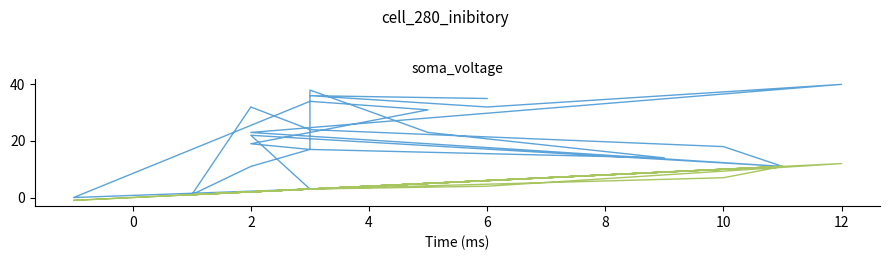

List the series in order of their peak value, highest first.

SPC_SPACE, SPC_LAYER